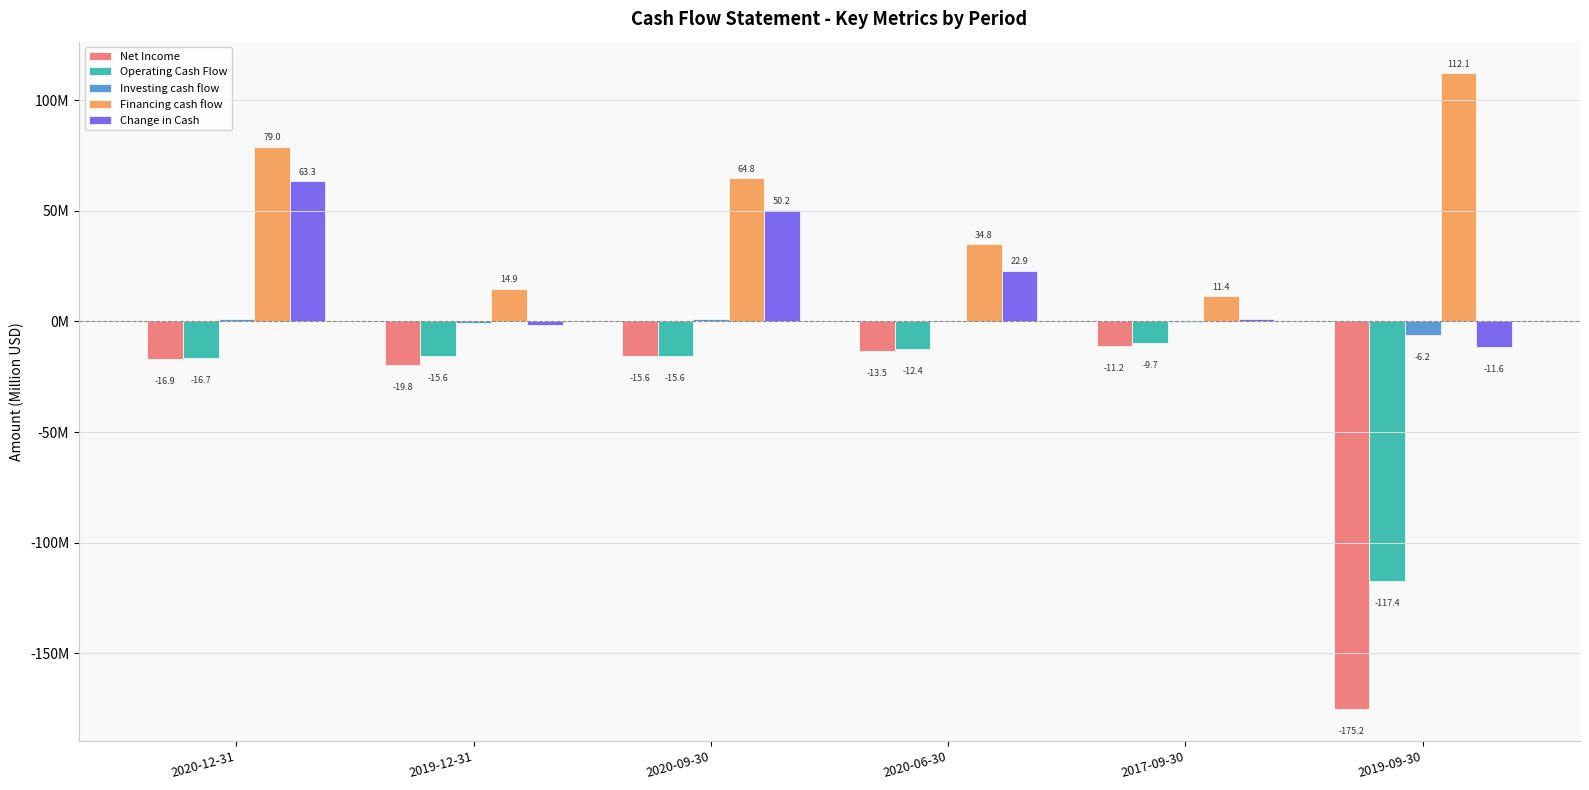

Are the bars horizontal?

No